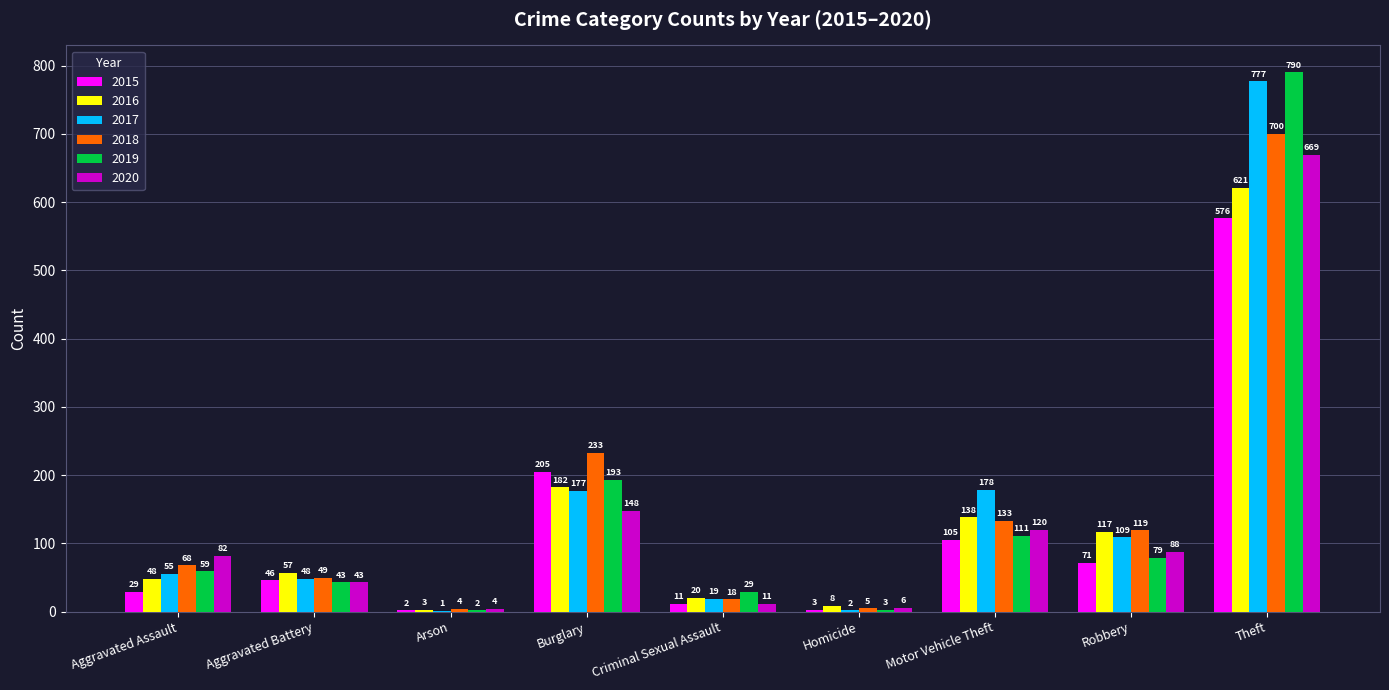

At which label does 2019 reach its peak?

Theft